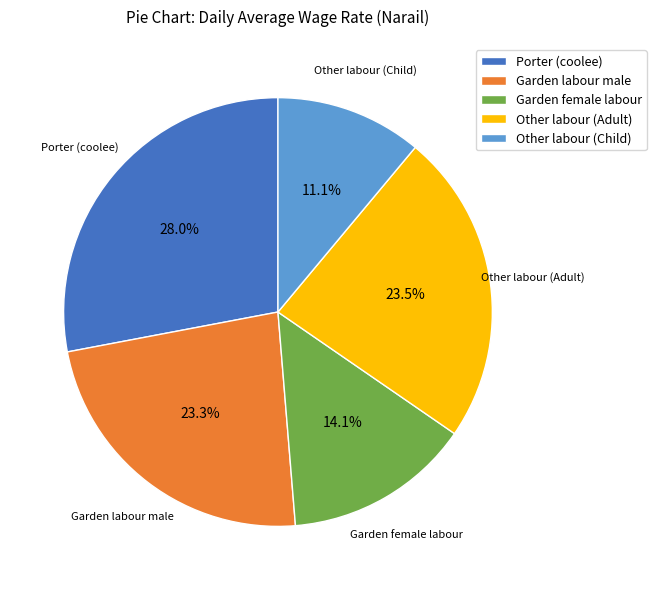

Does Other labour (Adult) account for over 50% of the chart?

No